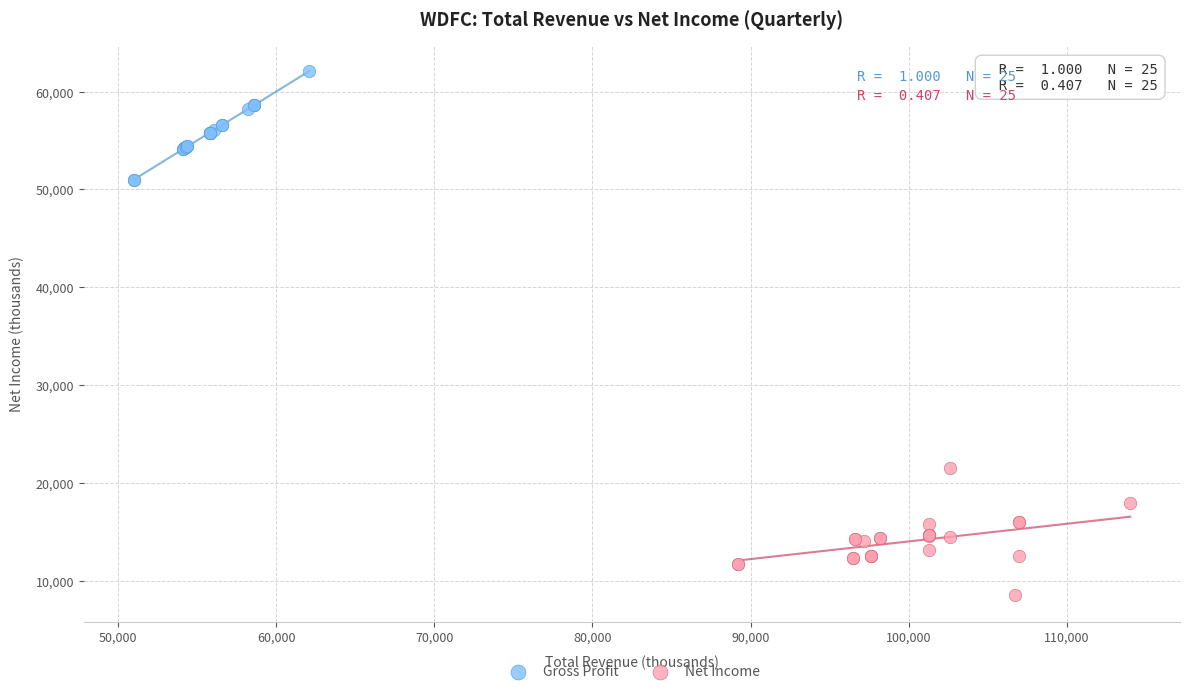

Which series contains the highest Y value?

Gross Profit